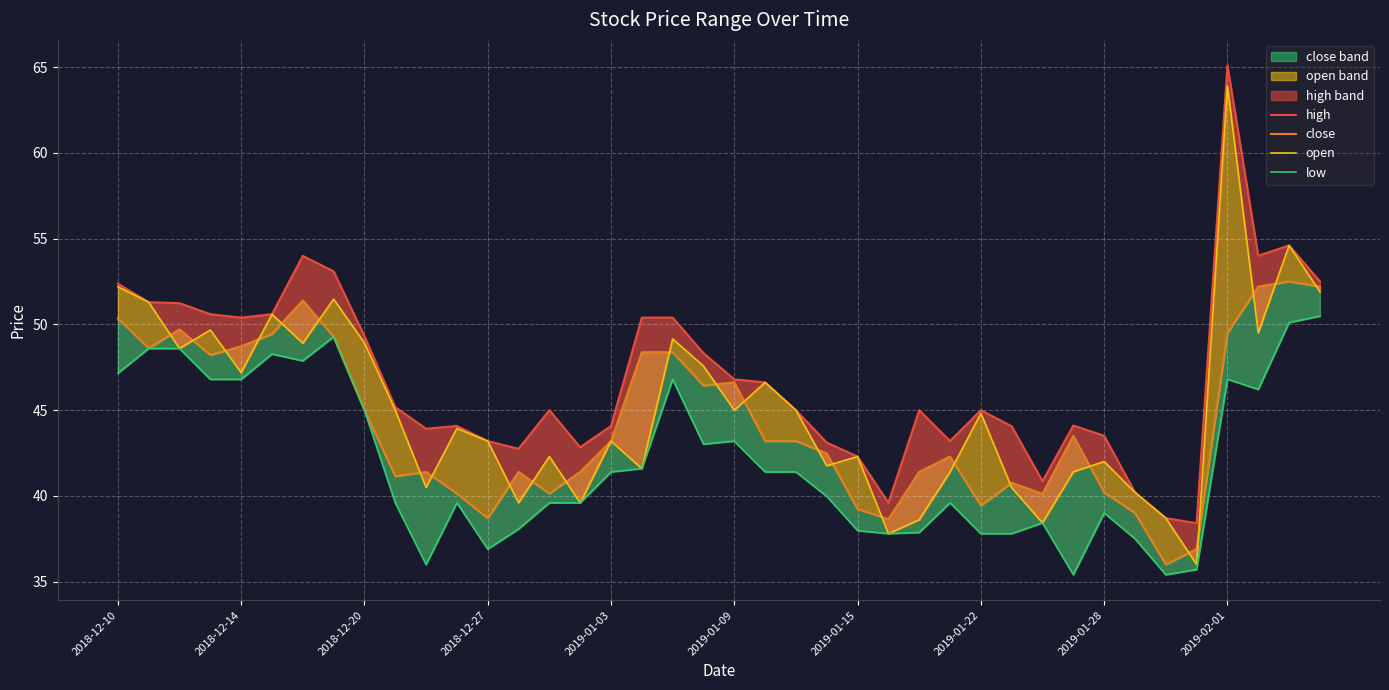

True or false: low and close intersect in this chart.

False